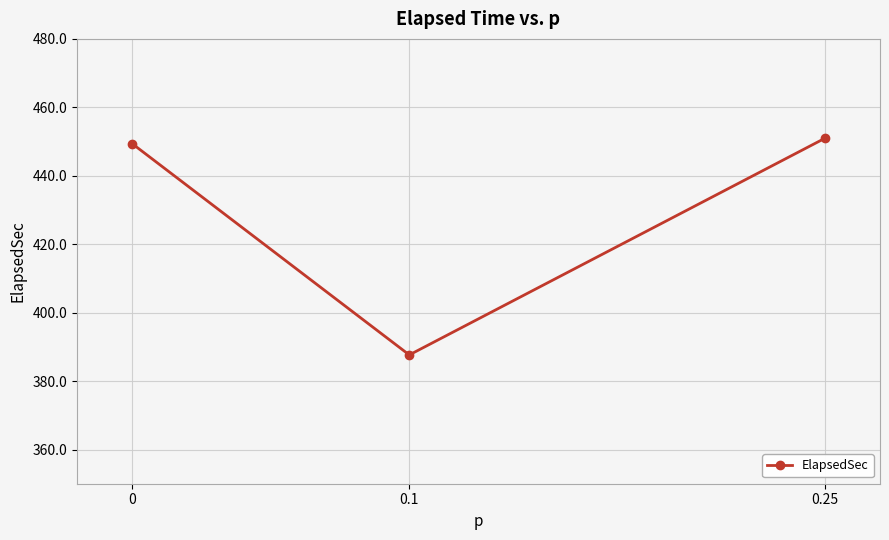

How many lines are shown in the chart?

1